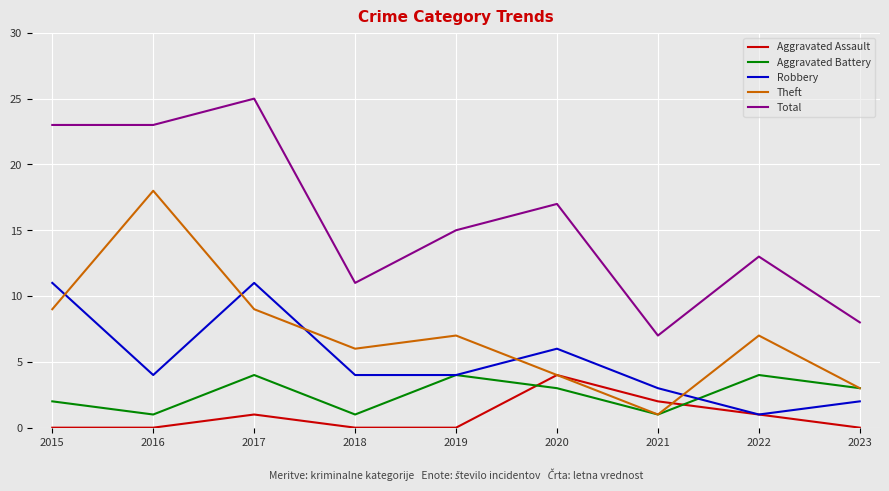

Between 2020 and 2021, which series saw the biggest shift?

Total